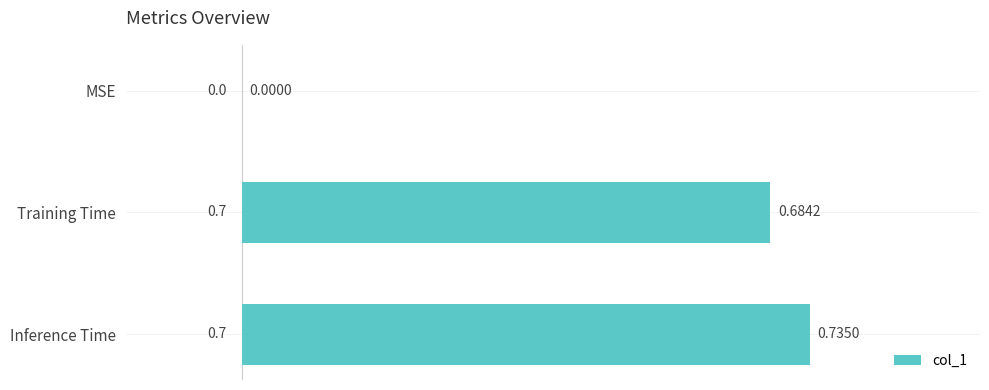

Are the bars grouped side by side (vs. stacked)?

No